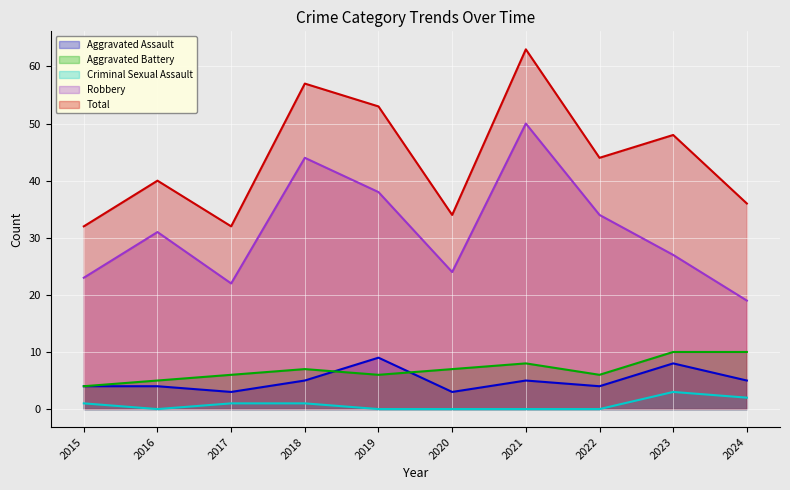

The value of Robbery at 2023 is 14. True or false?

False